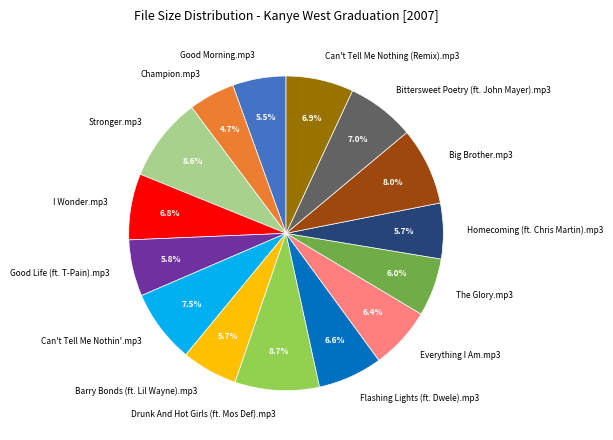

Which slice is the smallest?

Champion.mp3